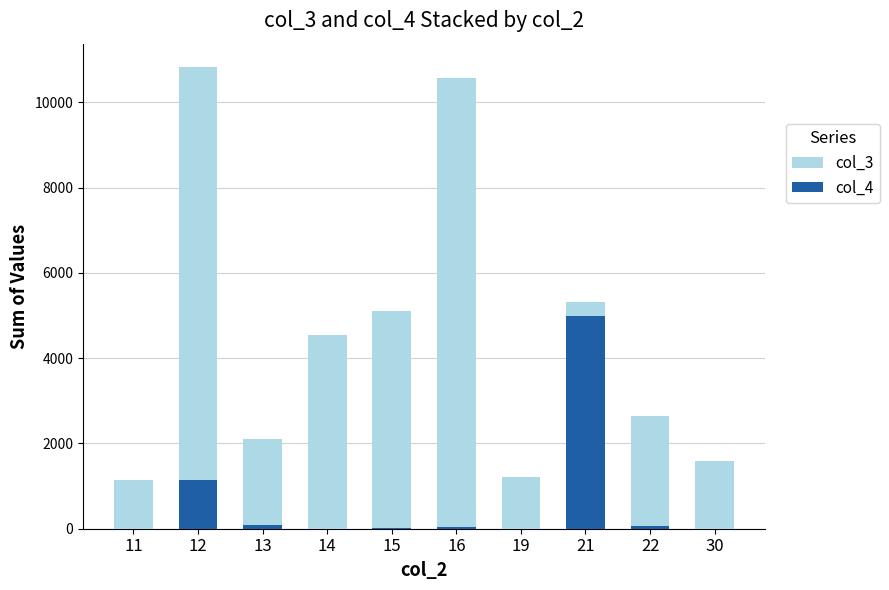

Count the number of categories in the chart.

10